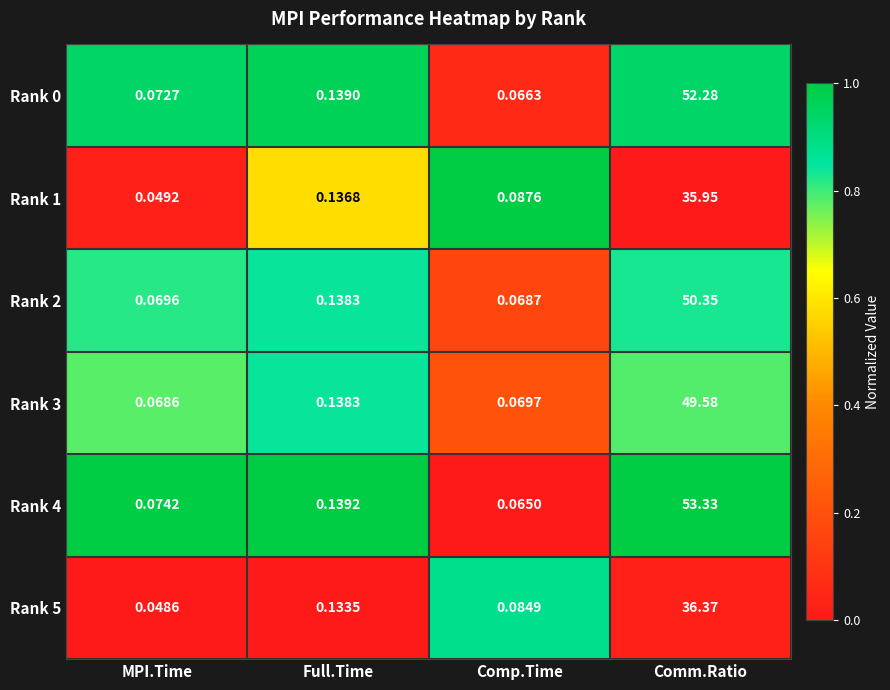

Is the value of Rank 3 at Comp.Time greater than the value of Rank 2 at Comm.Ratio?

No